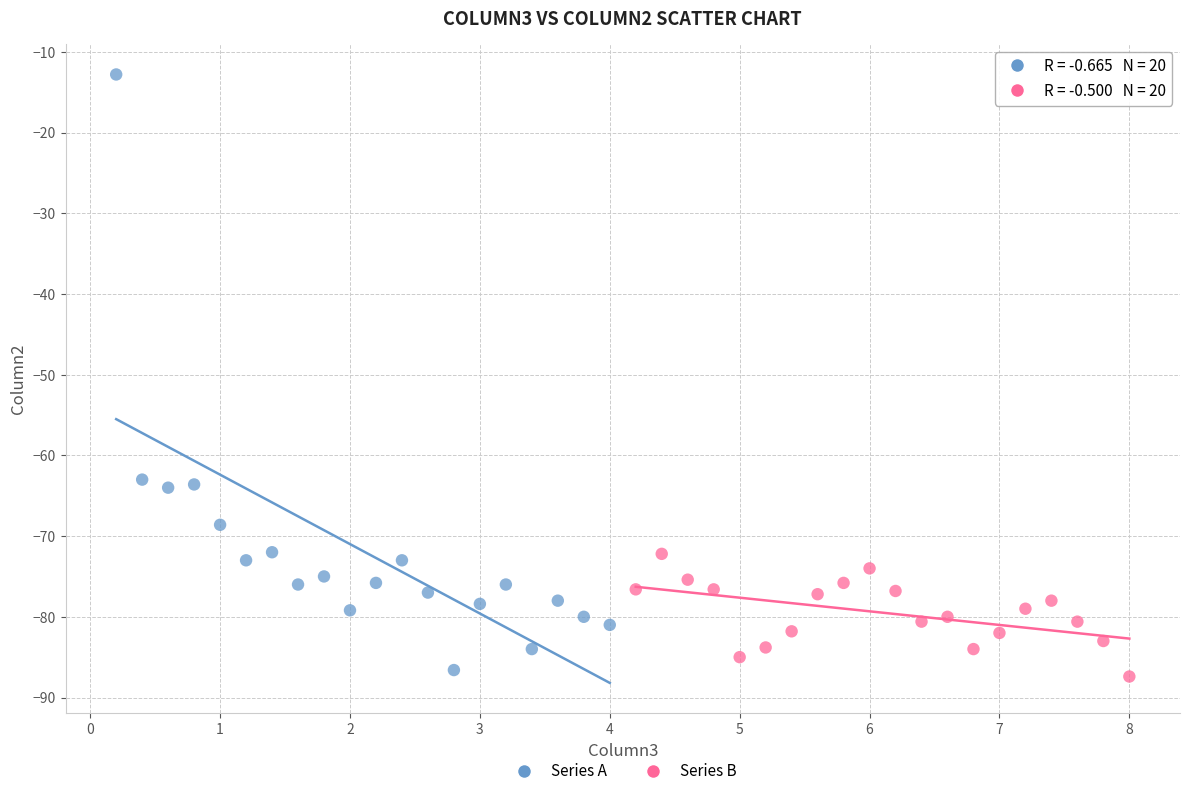

Which series contains the highest Y value?

Series A